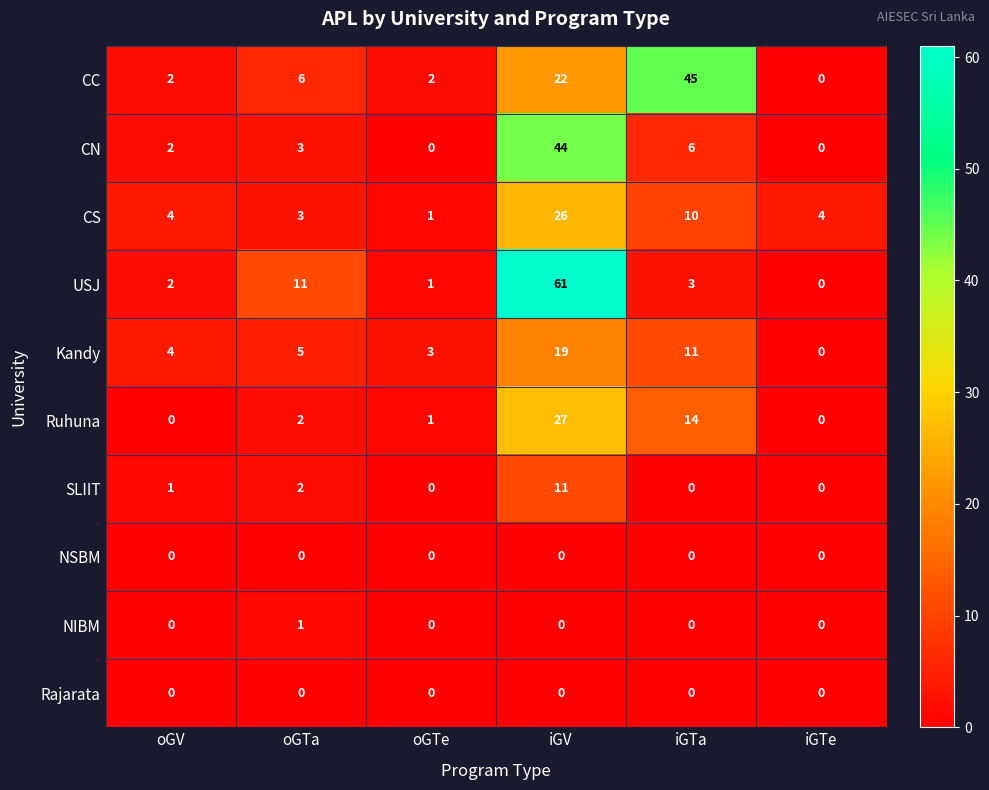

What is the total value across all series at oGTe?

8